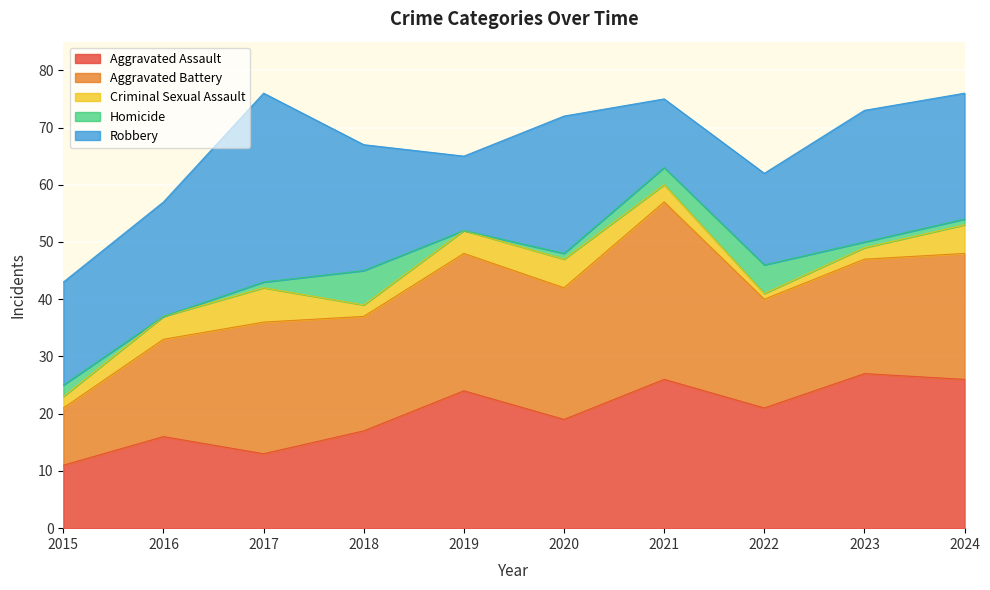

Which has a higher value, 2015 or 2016?

2016